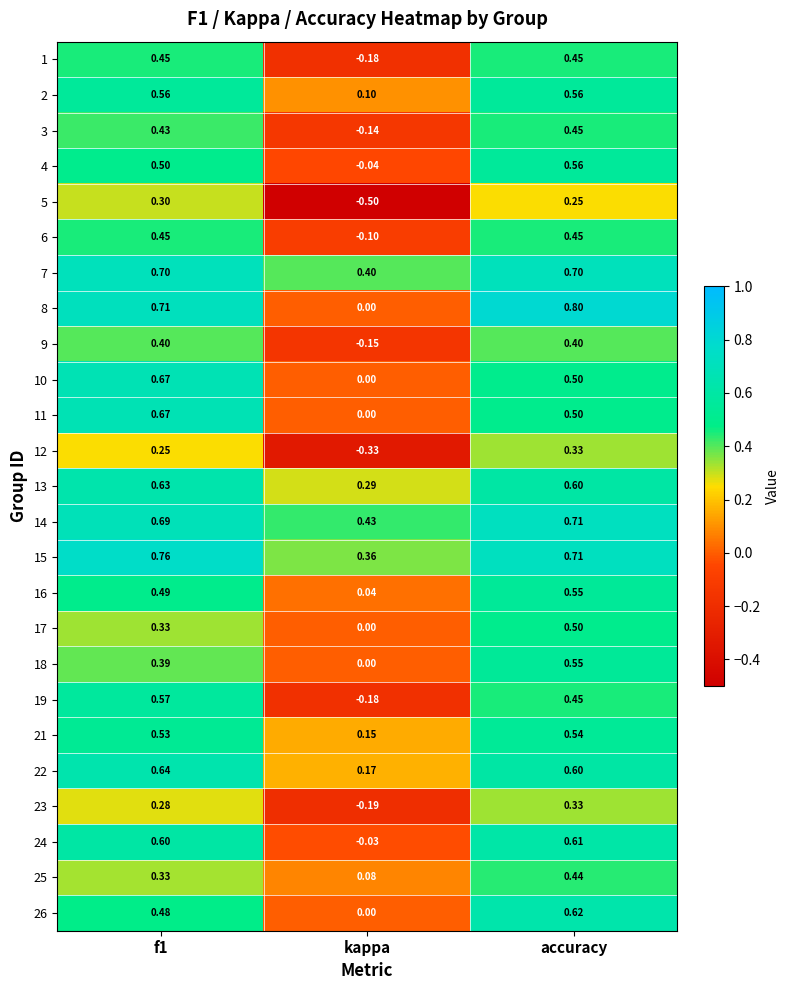

Where is 3 nearest to the value 0?

kappa